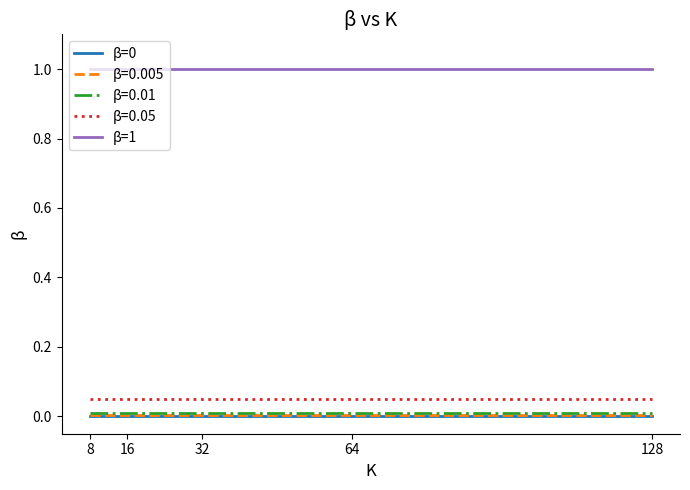

What is the maximum value shown in the chart?

1.0